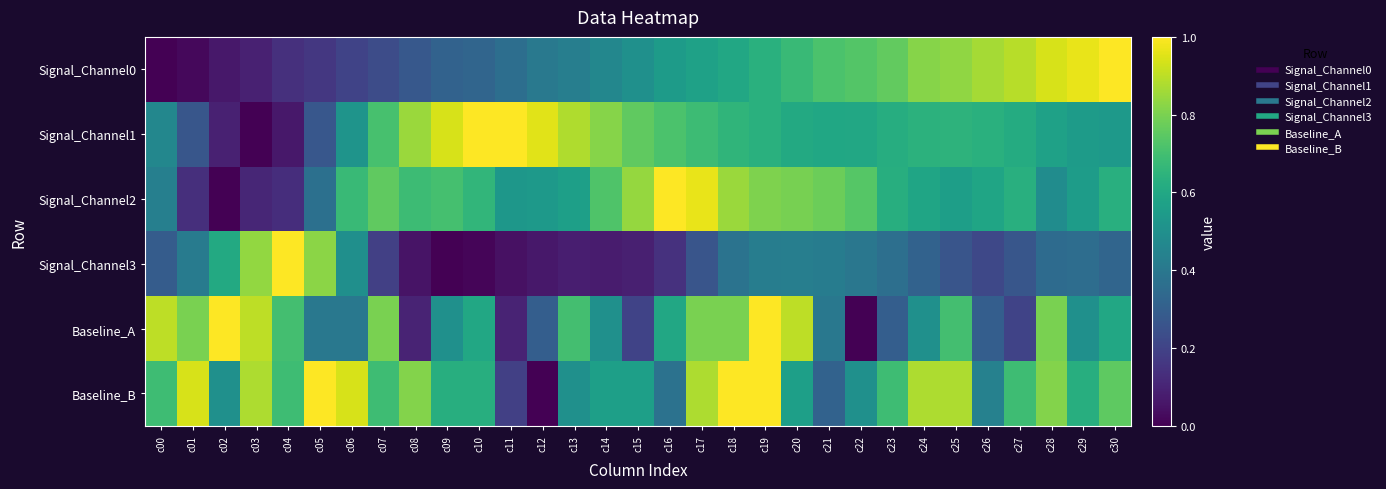

What is the spread (max minus min) of values at c12?

1.0